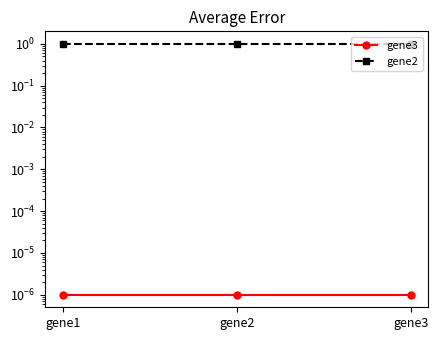

Is this an area chart (filled region under the line)?

No